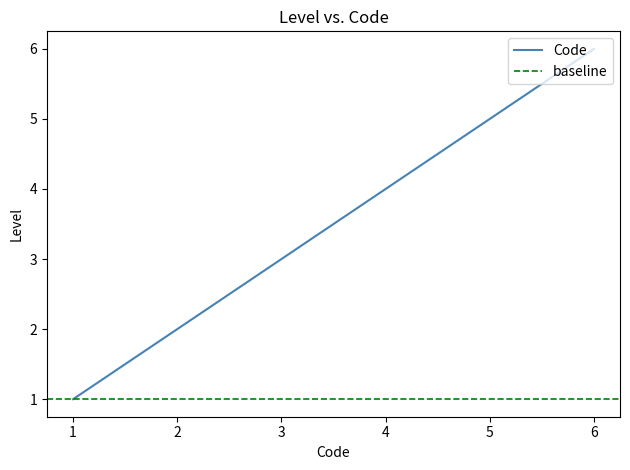

The Code series shows 2 at 3. True or false?

False